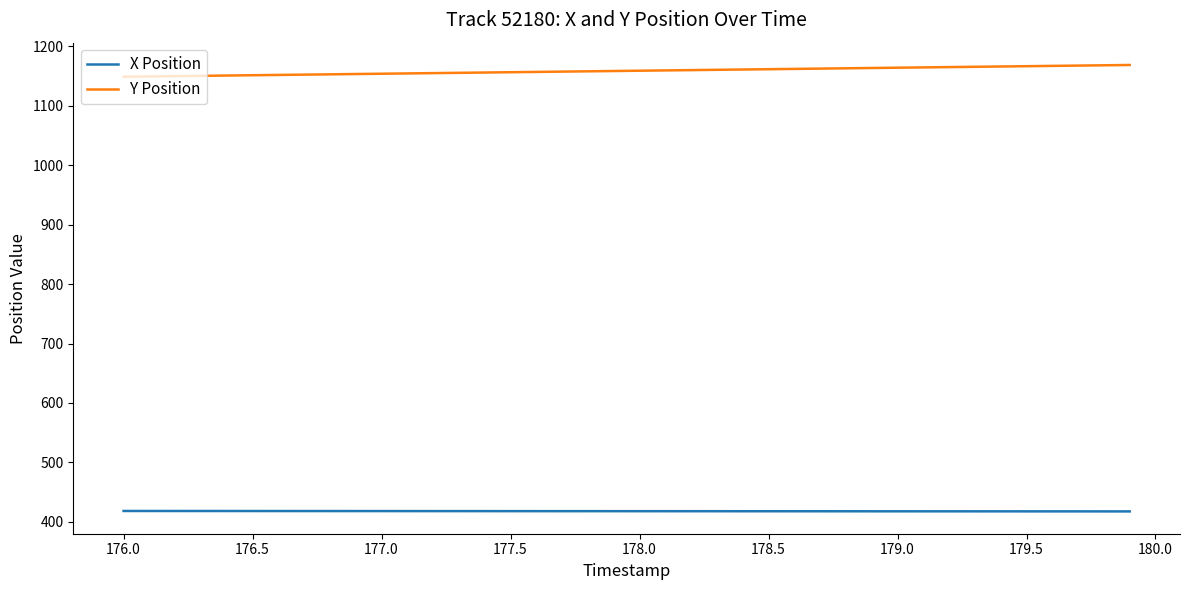

What is the highest value of the Y Position series?

1168.5